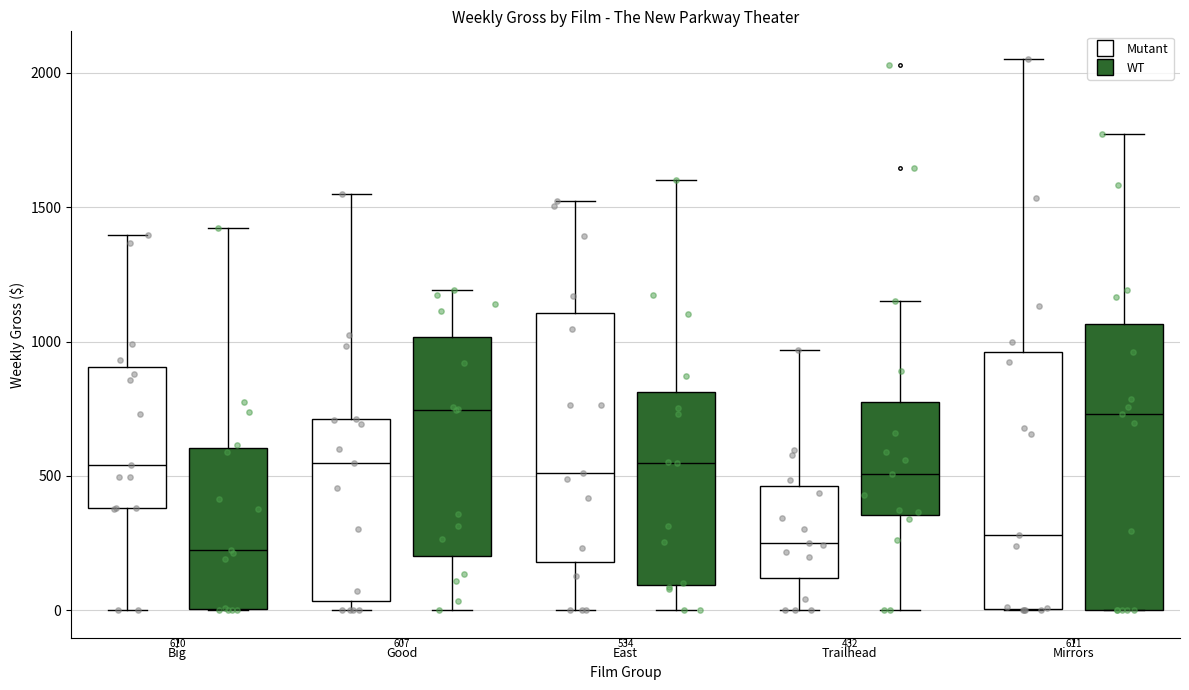

Which box is the tallest, from its lower edge to its upper edge?

Mirrors (WT)